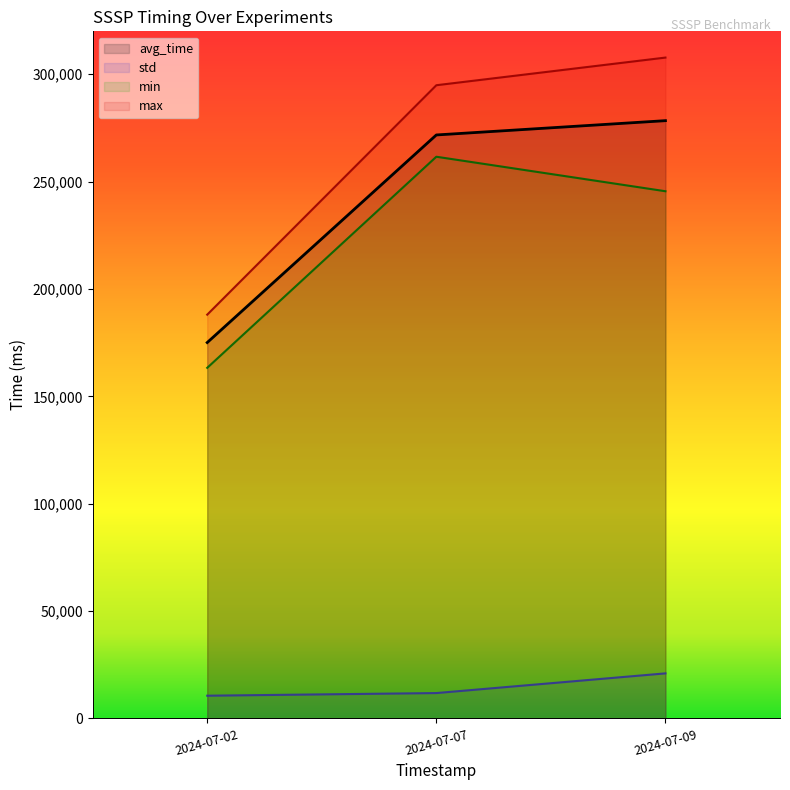

At how many categories does at least one series exceed 260850?

2